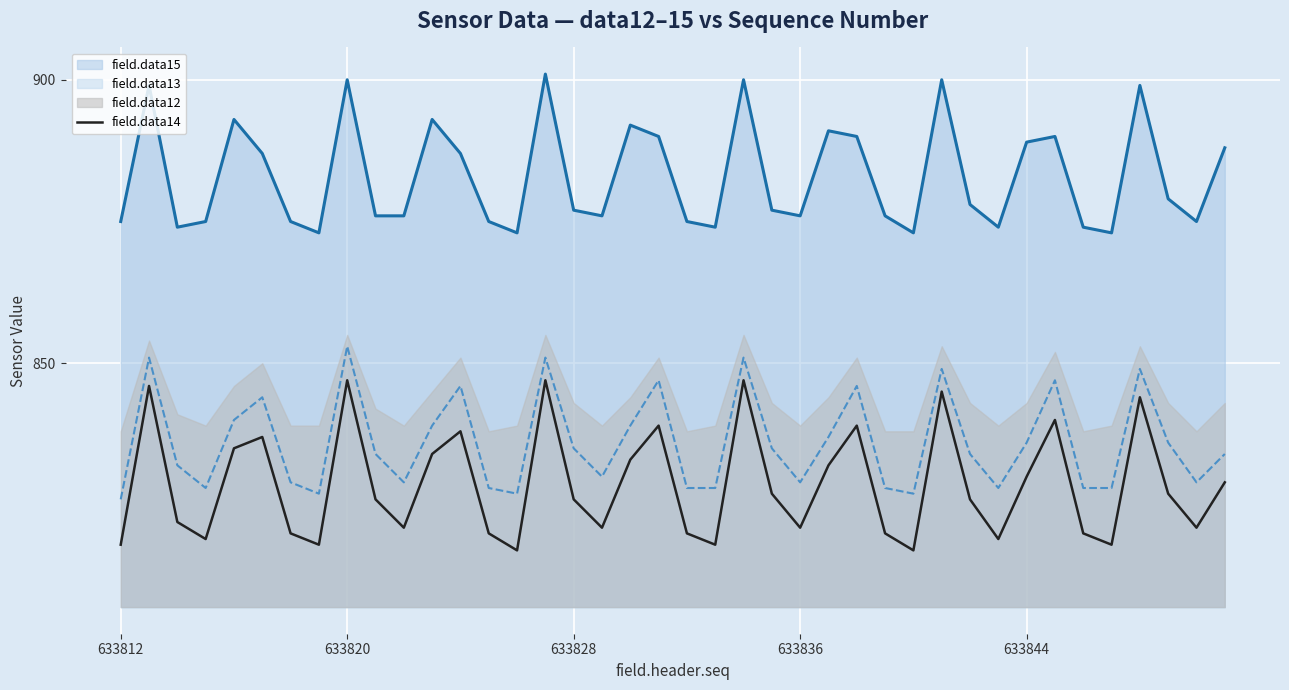

What is the highest value of the field.data14 series?

847